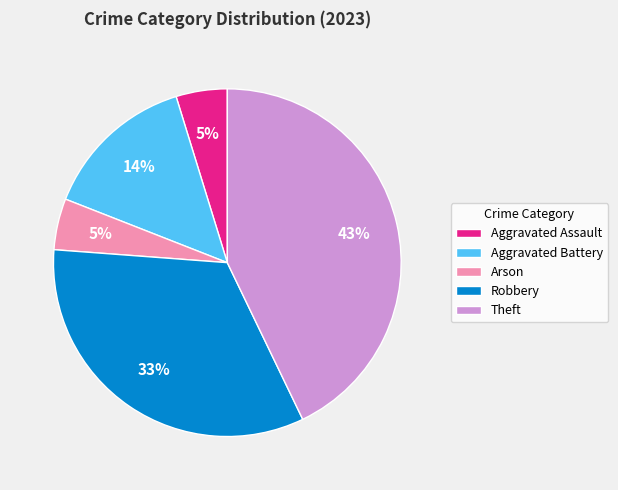

How many segments does this pie chart have?

5